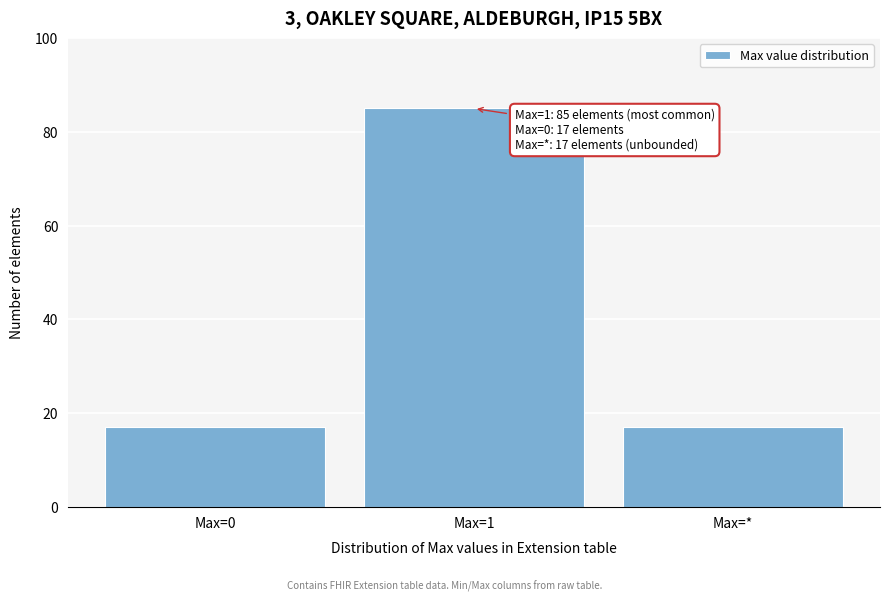

Reading left to right, what are all the values shown in this chart?

17	85	17